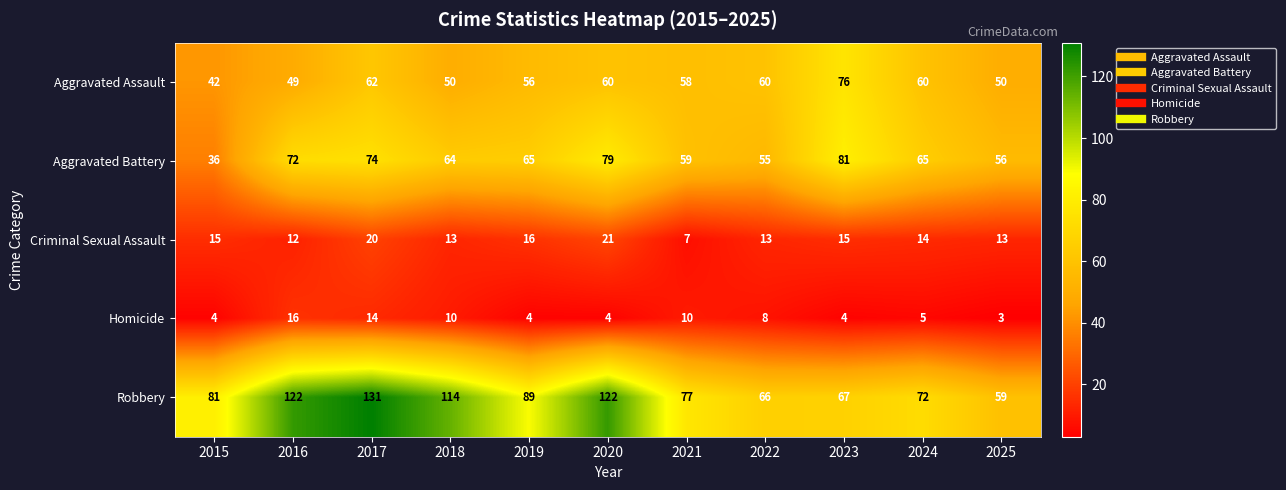

How many values in the Aggravated Battery series are below 65?

5